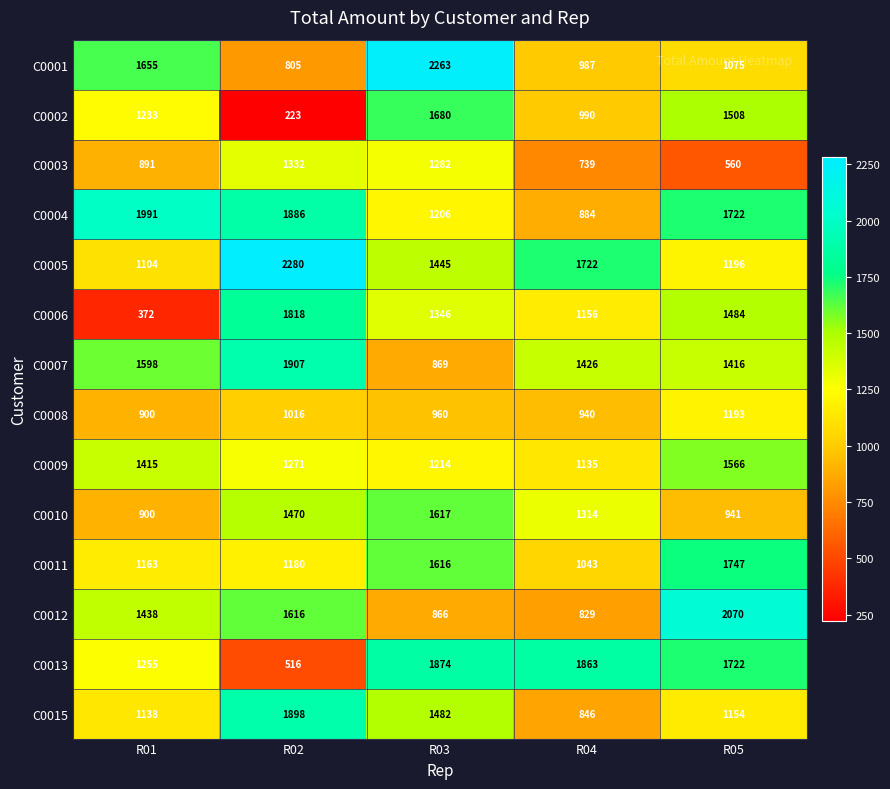

The value of C0015 at R02 is 650. True or false?

False